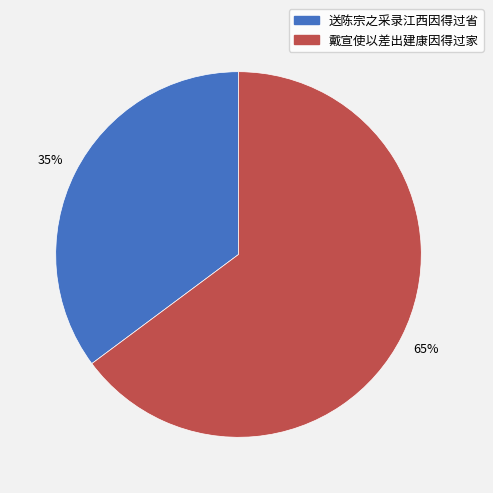

Is 戴宣使以差出建康因得过家 the majority of the pie?

Yes